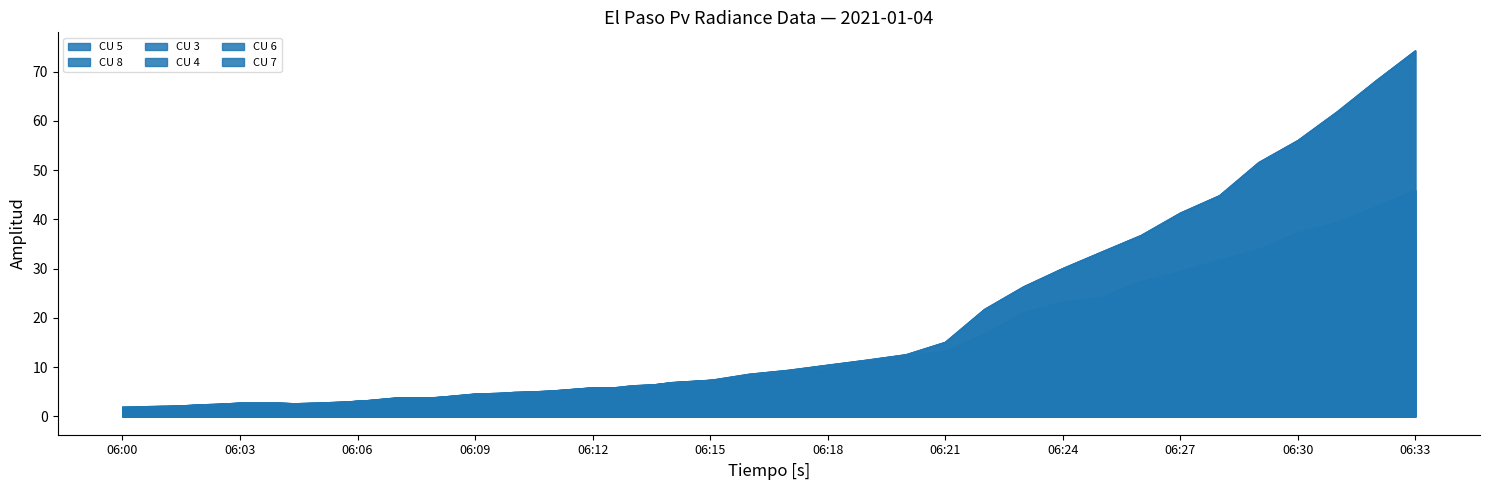

What is the value of the CU 4 point at the 11th from the left?

4.9